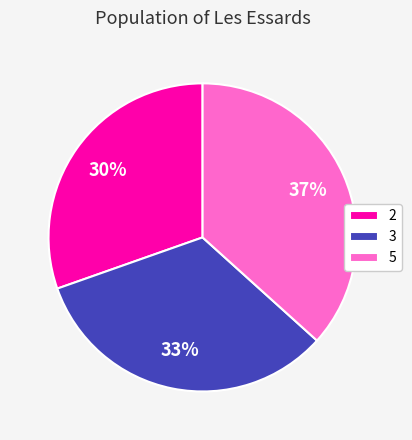

Does any single category account for the majority?

No